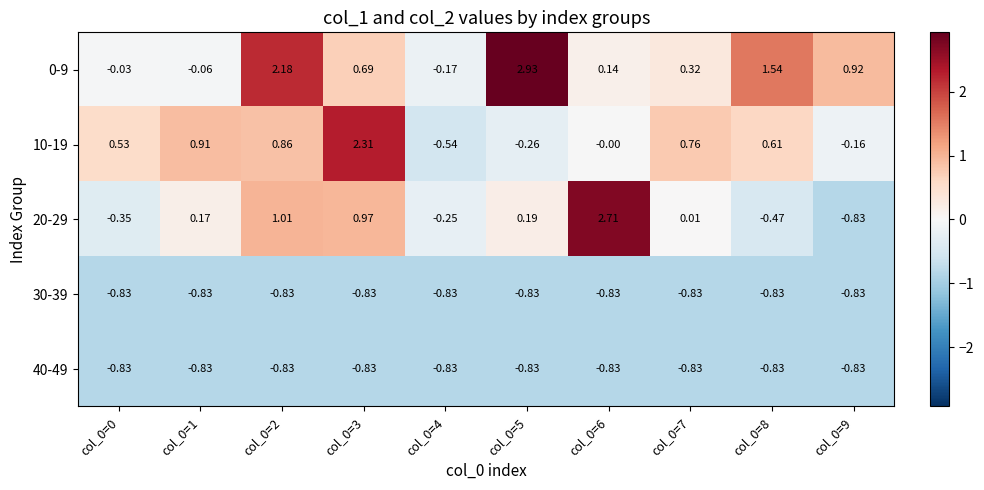

Which series has the largest range (max minus min)?

20-29